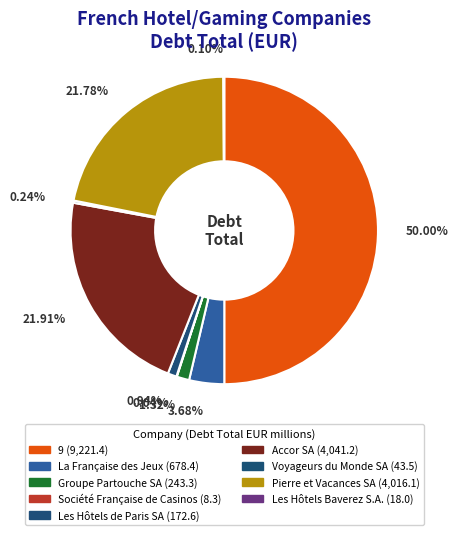

Combined, do Accor SA and Voyageurs du Monde SA account for over 50%?

No